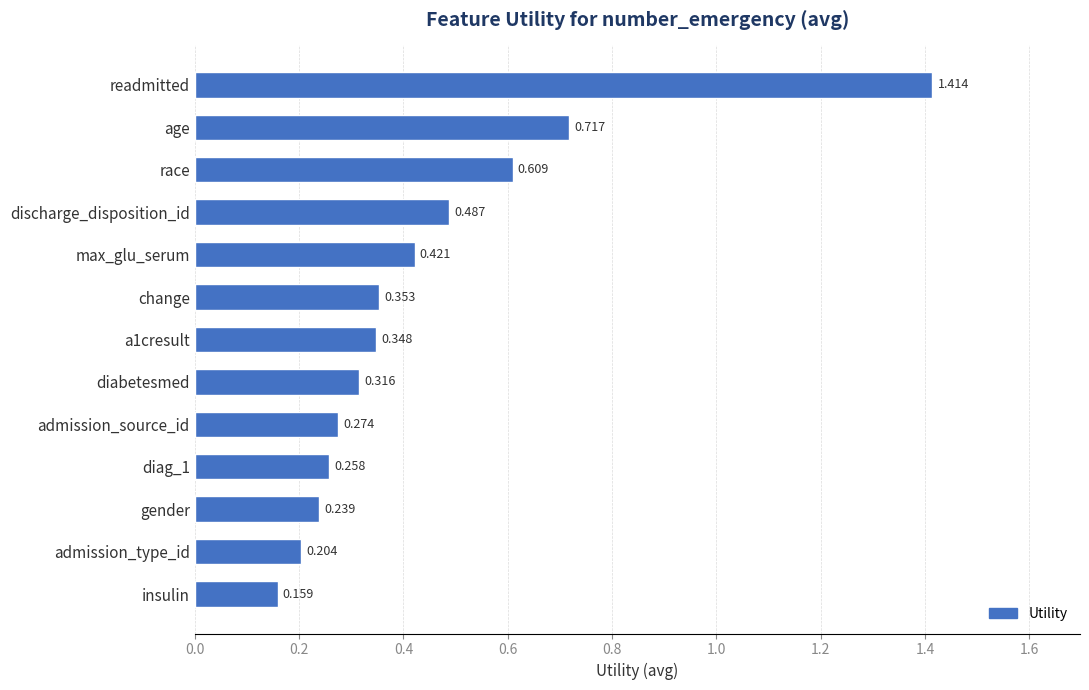

How many series are shown in this chart?

1